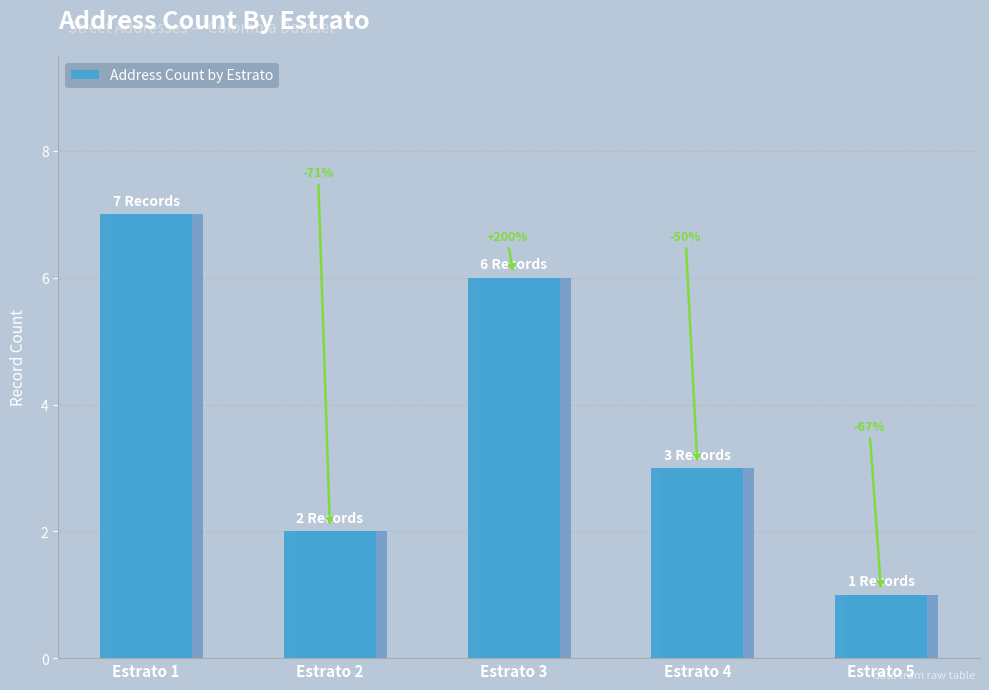

Reading left to right, list all the values displayed in this chart.

Estrato 1=7	Estrato 2=2	Estrato 3=6	Estrato 4=3	Estrato 5=1